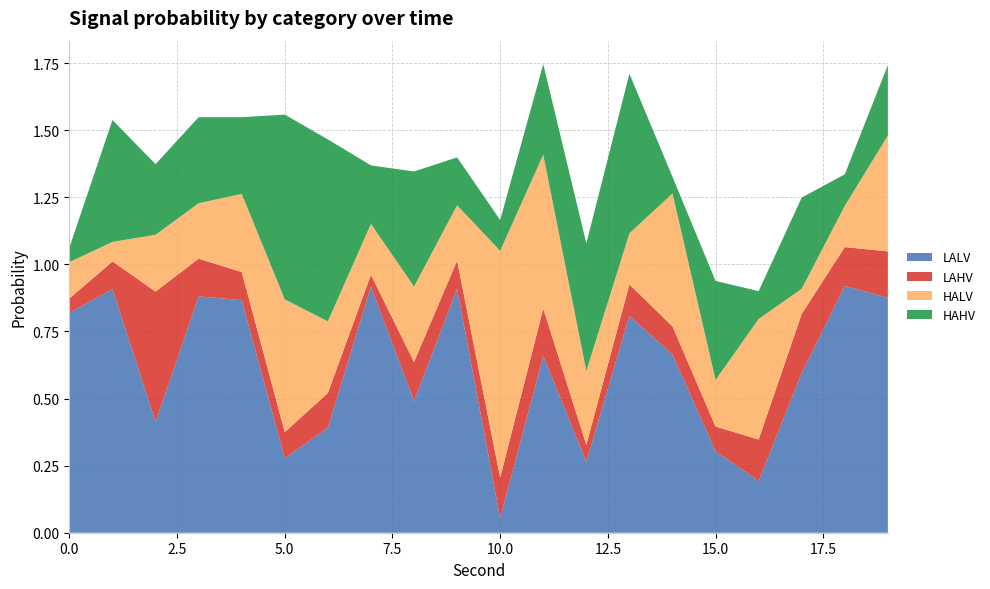

Reading right to left, list all the values displayed in this chart.

HAHV: 19=0.3	18=0.1	17=0.3	16=0.1	15=0.4	14=0.1	13=0.6	12=0.5	11=0.3	10=0.1	9=0.2	8=0.4	7=0.2	6=0.7	5=0.7	4=0.3	3=0.3	2=0.3	1=0.5	0=0.1
HALV: 19=0.4	18=0.2	17=0.1	16=0.4	15=0.2	14=0.5	13=0.2	12=0.3	11=0.6	10=0.8	9=0.2	8=0.3	7=0.2	6=0.3	5=0.5	4=0.3	3=0.2	2=0.2	1=0.1	0=0.1
LAHV: 19=0.2	18=0.1	17=0.2	16=0.2	15=0.1	14=0.1	13=0.1	12=0.1	11=0.2	10=0.2	9=0.1	8=0.1	7=0.0	6=0.1	5=0.1	4=0.1	3=0.1	2=0.5	1=0.1	0=0.1
LALV: 19=0.9	18=0.9	17=0.6	16=0.2	15=0.3	14=0.7	13=0.8	12=0.3	11=0.7	10=0.1	9=0.9	8=0.5	7=0.9	6=0.4	5=0.3	4=0.9	3=0.9	2=0.4	1=0.9	0=0.8